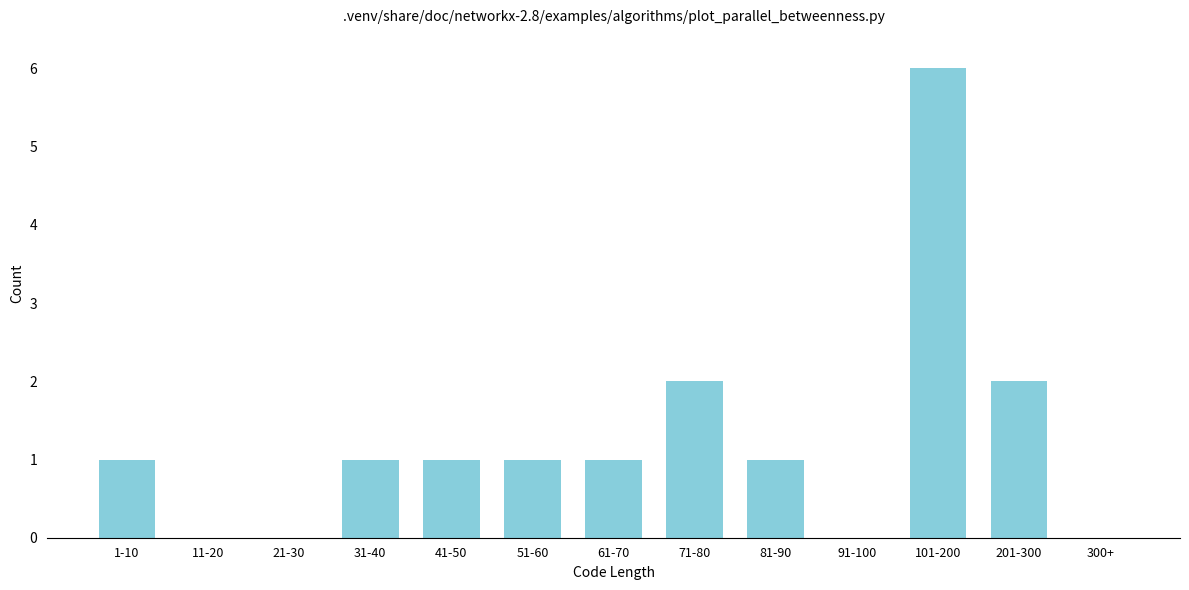

Reading right to left, what are all the values shown in this chart?

300+=0	201-300=2	101-200=6	91-100=0	81-90=1	71-80=2	61-70=1	51-60=1	41-50=1	31-40=1	21-30=0	11-20=0	1-10=1